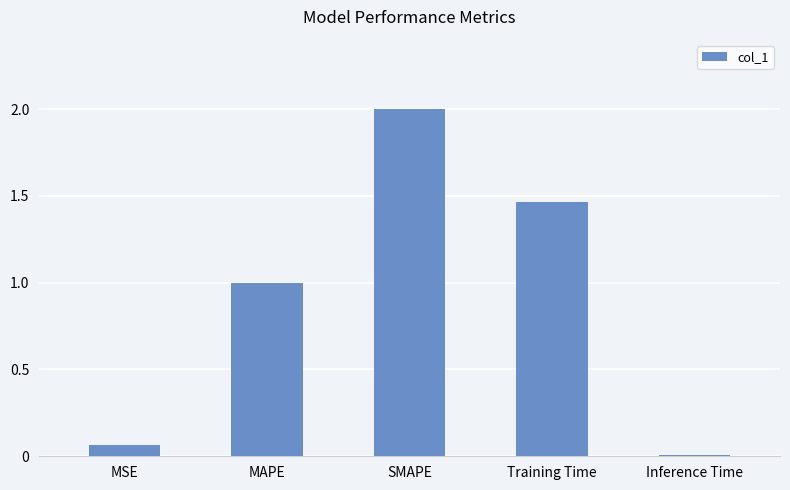

What position from the left is MSE?

1